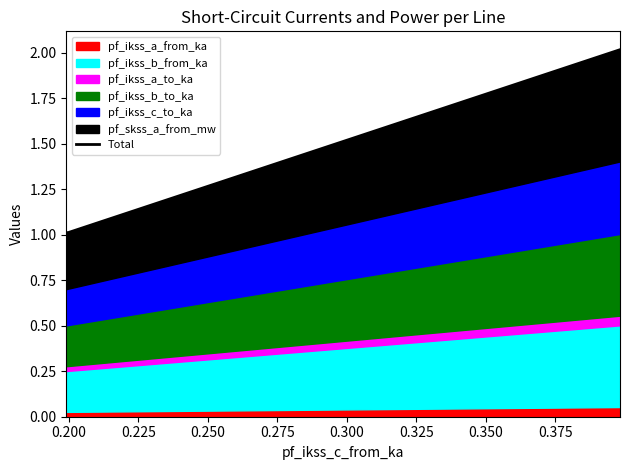

What is the sum of all values?

4.0